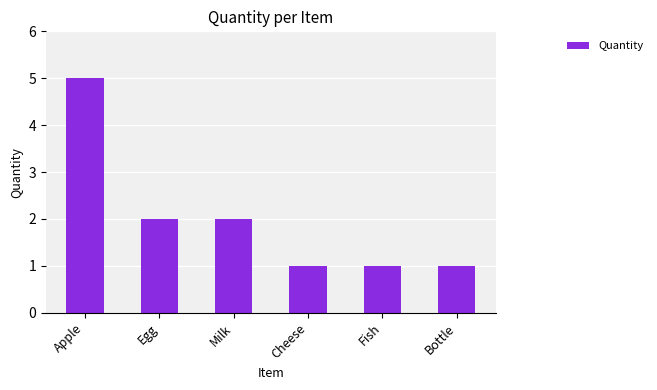

Which label corresponds to the largest value in the chart?

Apple